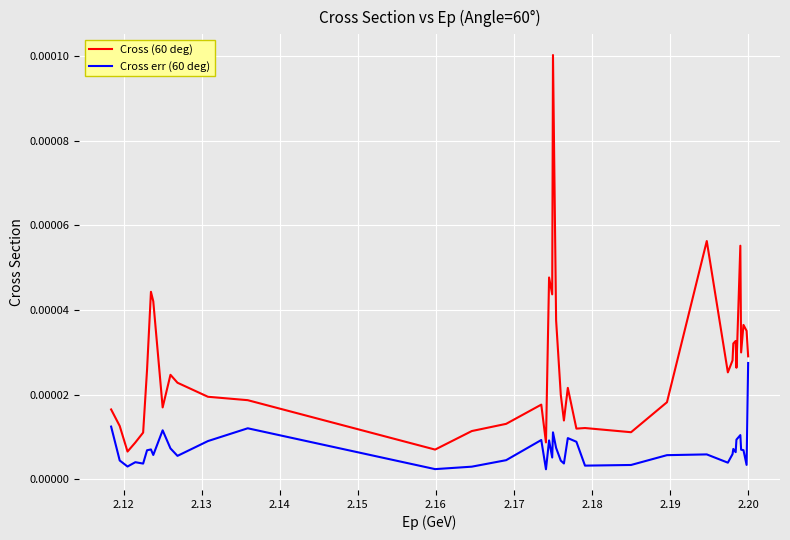

Which series has the widest spread of values?

Cross (60 deg)